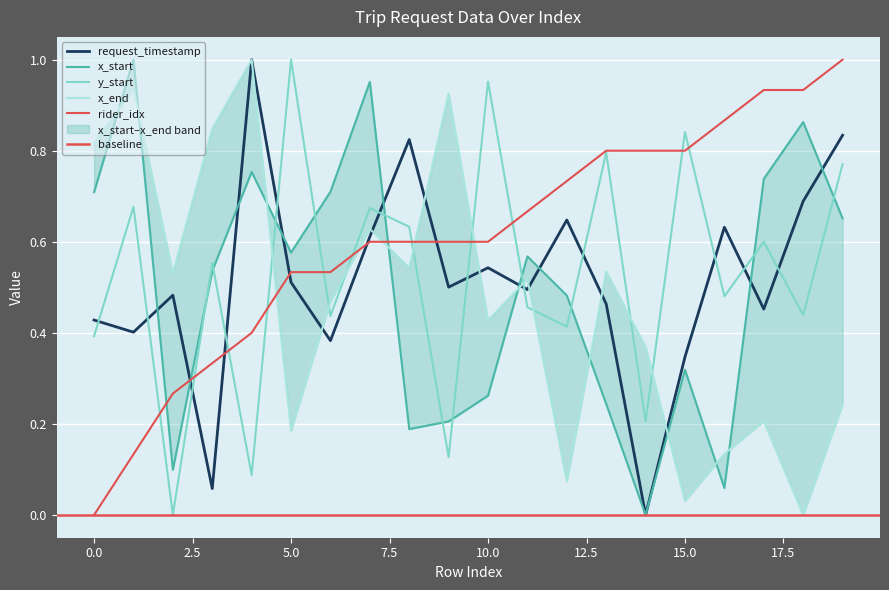

What is the difference between the second highest and minimum values in the request_timestamp series?

0.8